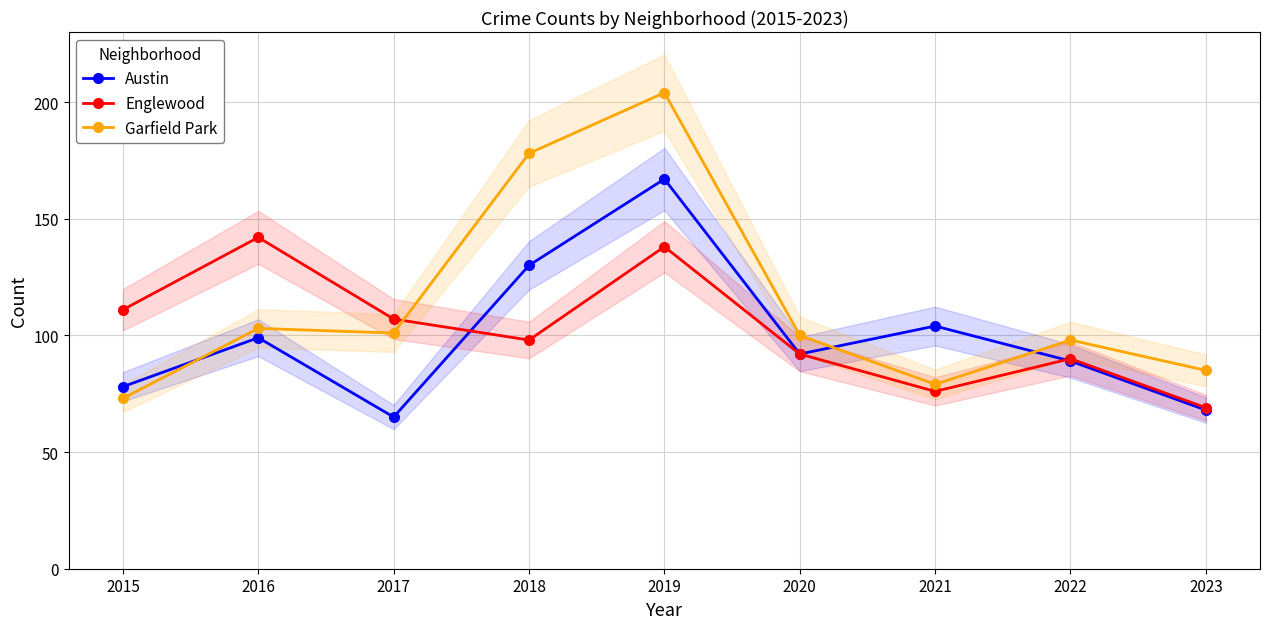

Which series has the largest range (max minus min)?

Garfield Park